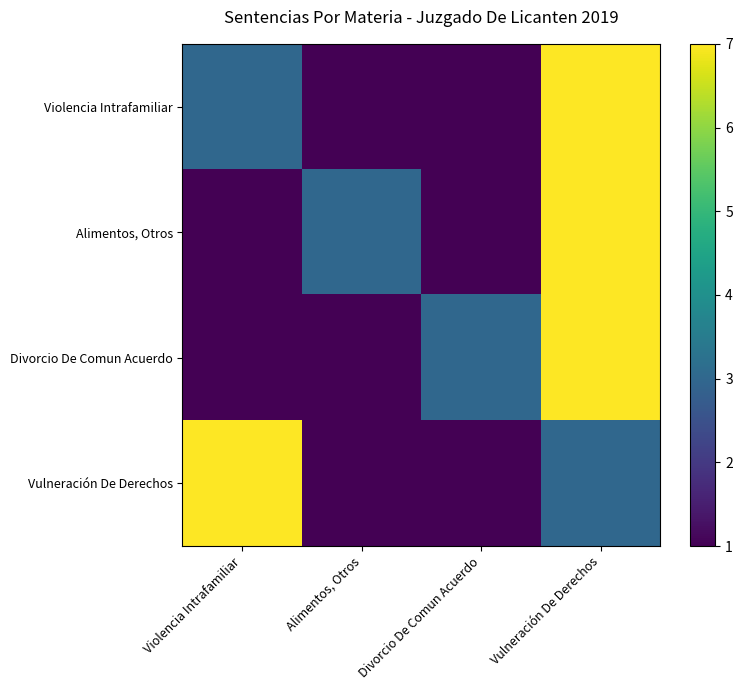

At Divorcio De Comun Acuerdo, list the series in order from smallest to largest.

Violencia Intrafamiliar, Alimentos, Otros, Vulneración De Derechos, Divorcio De Comun Acuerdo